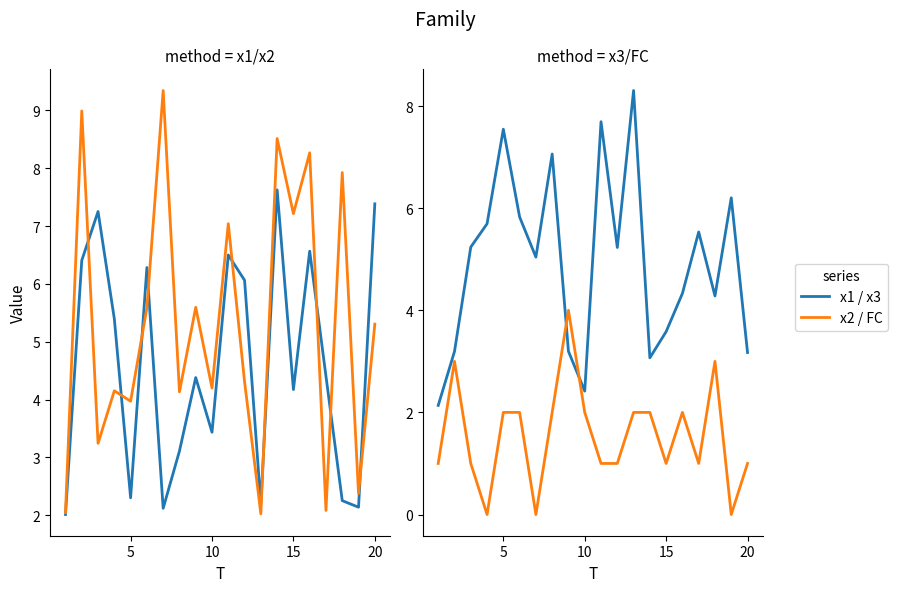

How many interior local valleys does the x2 series have?

8